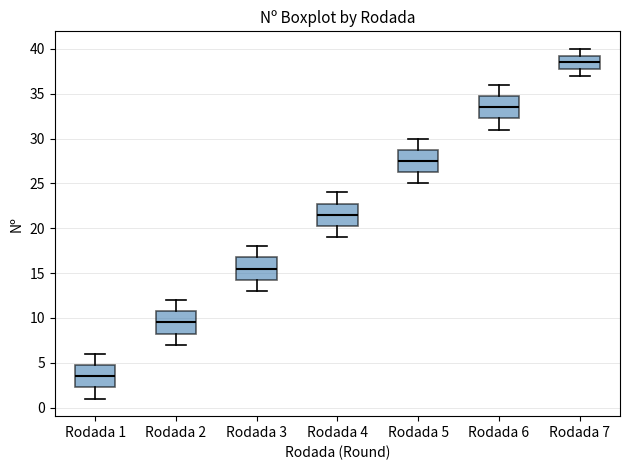

Reading left to right, transcribe this box plot: for each box, give where its median line is, the range the box spans, and where its two whiskers end, as read against the y-axis. The values are not printed on the chart, so give them approximately, as read against the axis.

Rodada 1: median 3.5, box 2.5 to 5.0, whiskers 1.0 to 6.0
Rodada 2: median 9.5, box 8.5 to 11.0, whiskers 7.0 to 12.0
Rodada 3: median 15.5, box 14.5 to 17.0, whiskers 13.0 to 18.0
Rodada 4: median 21.5, box 20.5 to 23.0, whiskers 19.0 to 24.0
Rodada 5: median 27.5, box 26.5 to 29.0, whiskers 25.0 to 30.0
Rodada 6: median 33.5, box 32.5 to 35.0, whiskers 31.0 to 36.0
Rodada 7: median 38.5, box 38.0 to 39.5, whiskers 37.0 to 40.0